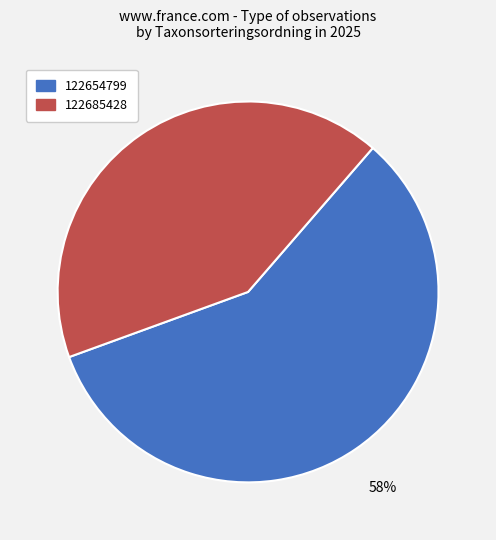

To the nearest percent, what is the combined percentage of 122685428 and 122654799?

100%